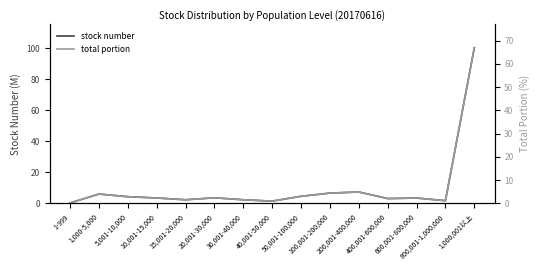

Reading right to left, list all the values displayed in this chart.

stock number: 100.4	1.7	3.4	3.0	7.3	6.6	4.5	1.4	2.3	3.5	2.3	3.4	4.2	5.9	0.2
total portion: 66.9	1.1	2.2	2.0	4.8	4.4	3.0	0.9	1.5	2.4	1.5	2.3	2.8	4.0	0.1